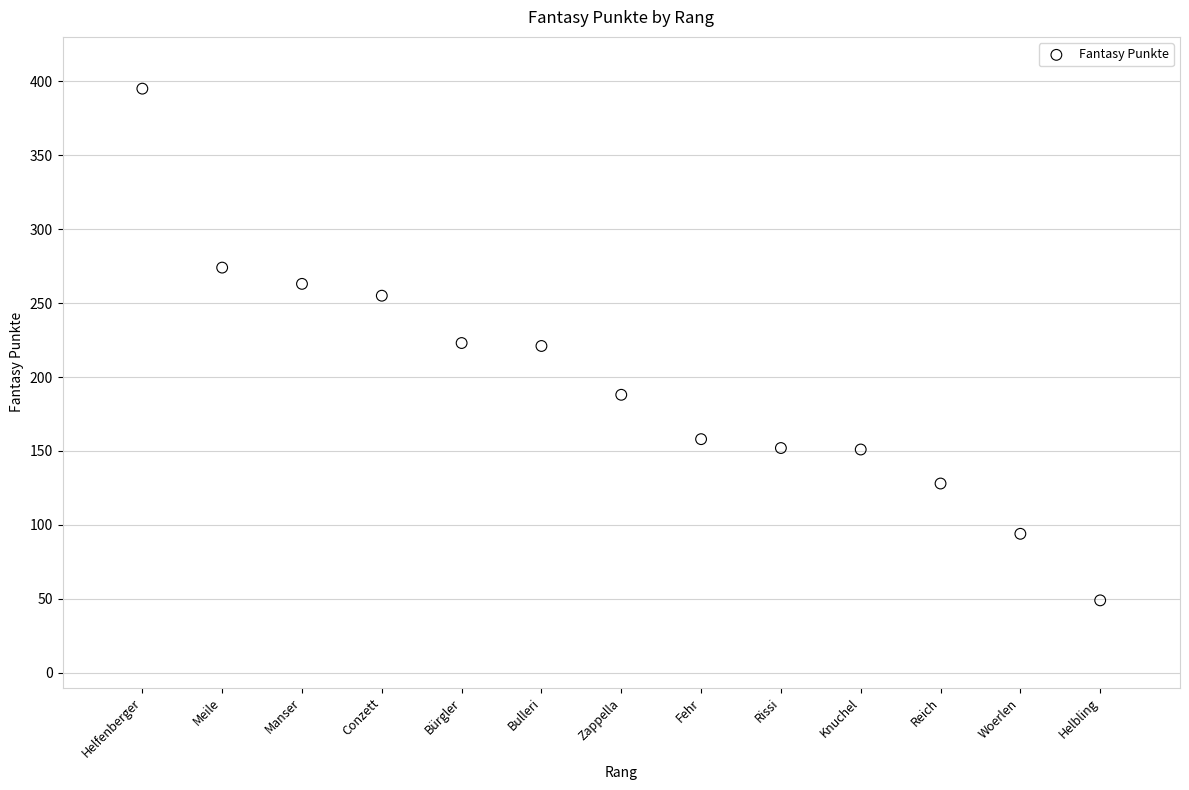

What is the range of Y values (max minus min)?

346